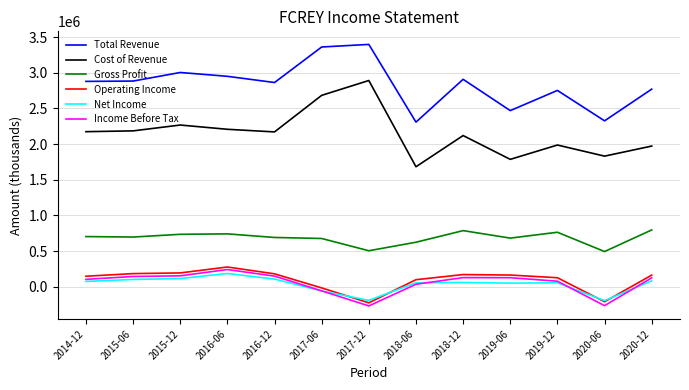

The Total Revenue series shows 2950400 at 2016-06. True or false?

True